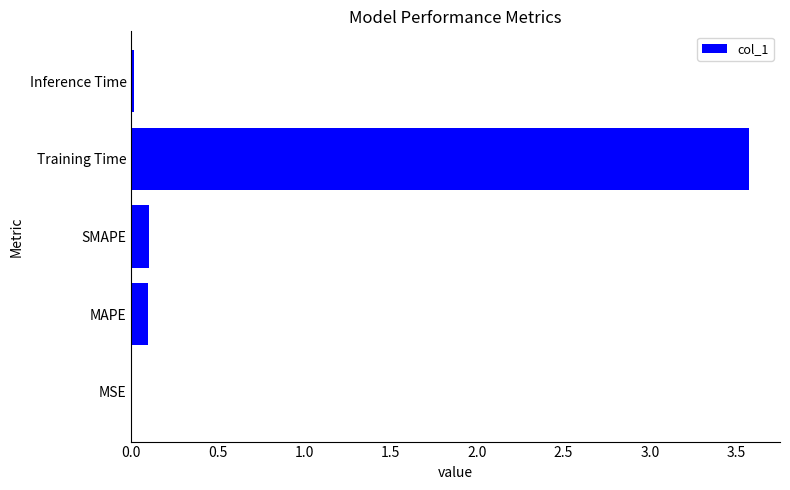

True or false: the data shows 0.0 at Inference Time.

True